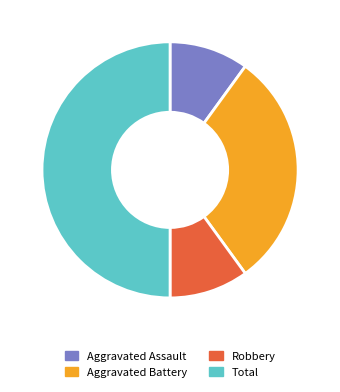

To the nearest percent, what portion does Robbery represent?

10%